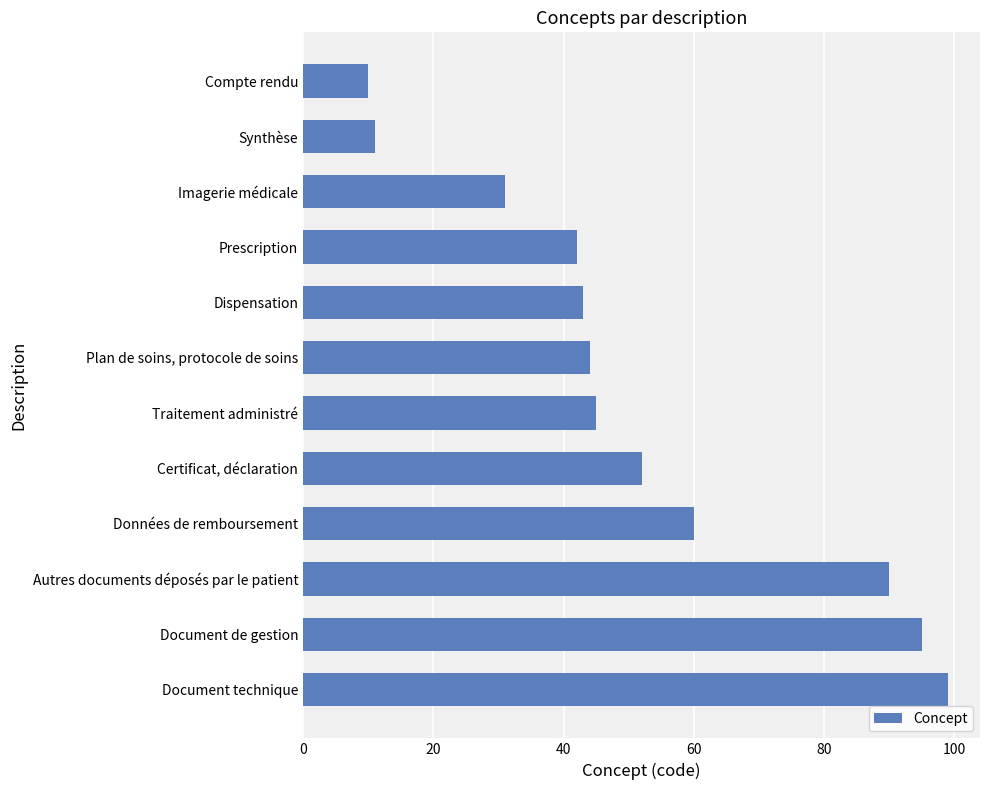

What is the difference between the maximum and minimum values?

89